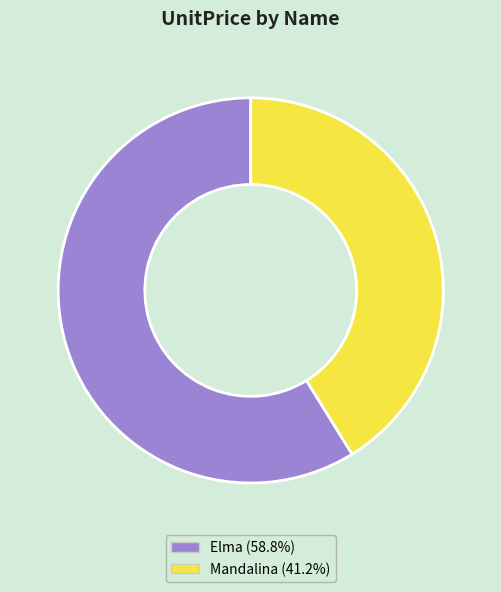

Which slice represents more than half of the pie?

Elma